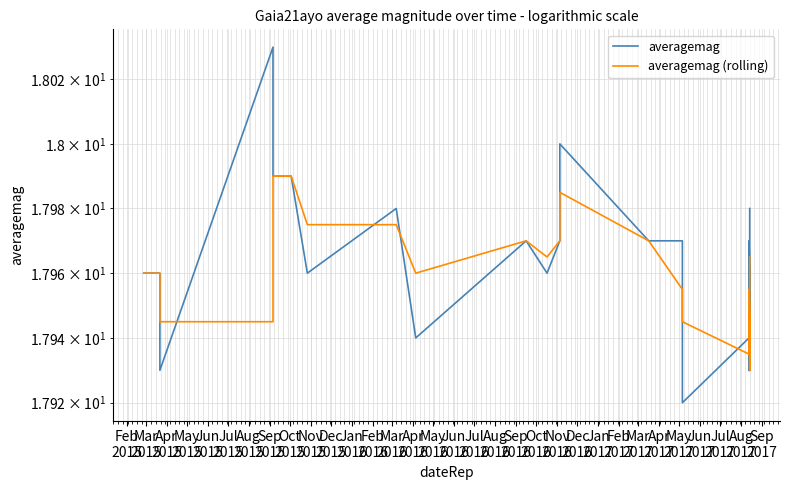

At how many categories does at least one series exceed 17?

27